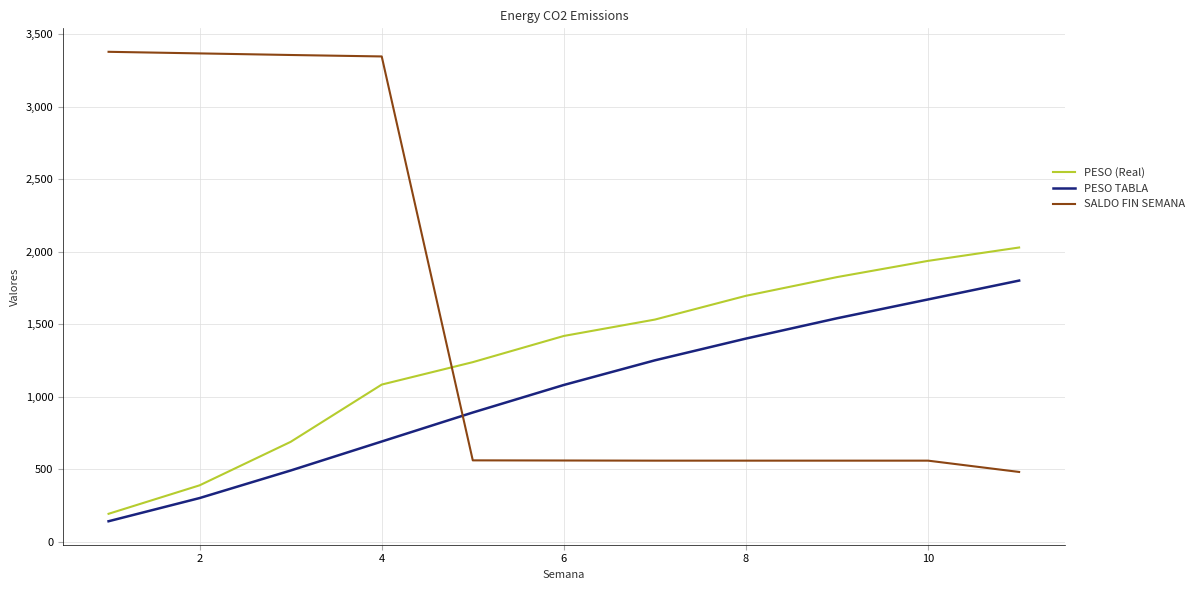

What is the difference between the maximum and minimum values in the SALDO FIN SEMANA series?

2898.0